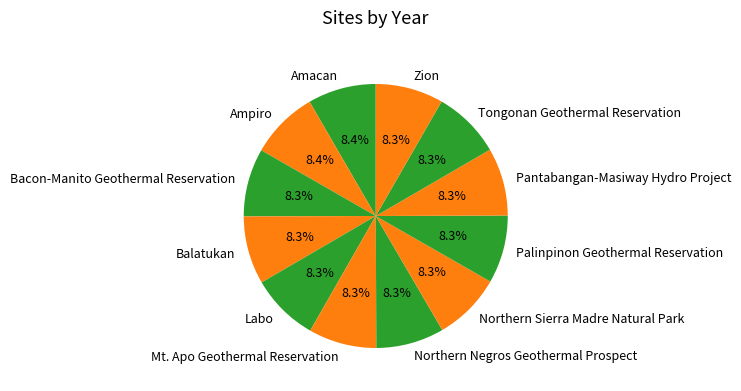

Is the sum of Mt. Apo Geothermal Reservation and Pantabangan-Masiway Hydro Project greater than half?

No